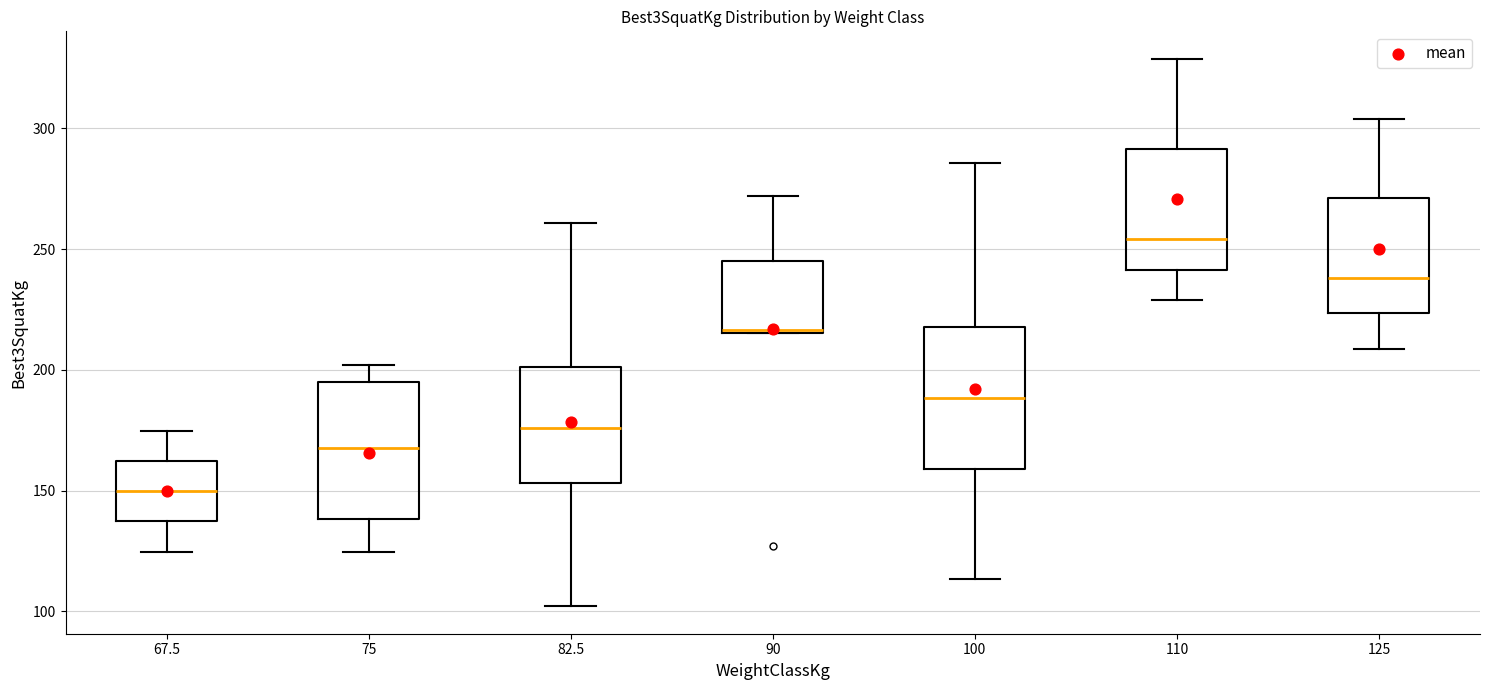

Reading left to right, read every box against the y-axis: the position of its median line, the range the box covers, and the ends of its whiskers. The values are not printed on the chart, so give them approximately, as read against the axis.

67.5: median 150, box 135 to 160, whiskers 125 to 175
75: median 170, box 140 to 195, whiskers 125 to 200
82.5: median 175, box 155 to 200, whiskers 100 to 260
90: median 215, box 215 to 245, whiskers 215 to 270
100: median 190, box 160 to 220, whiskers 115 to 285
110: median 255, box 240 to 290, whiskers 230 to 330
125: median 240, box 225 to 270, whiskers 210 to 305